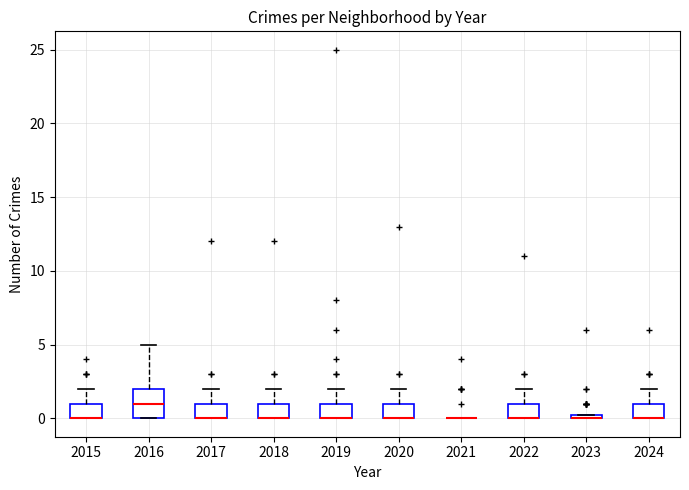

Comparing the boxes themselves (not the whiskers), which one is the tallest?

2016